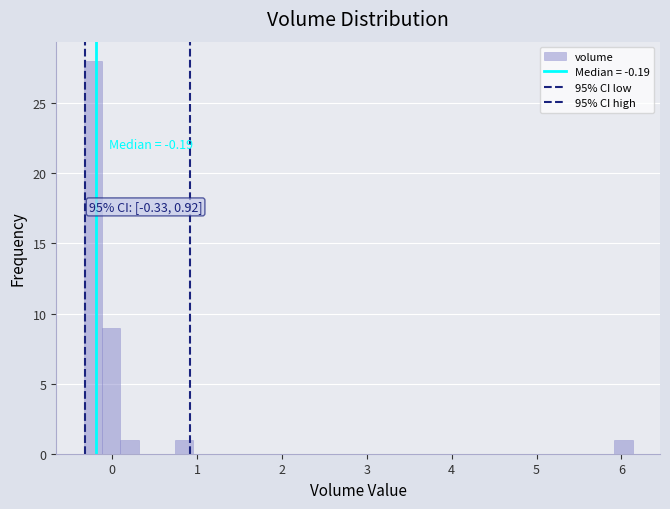

Read against the x-axis, roughly where is the centre of the tallest bar?

-0.2